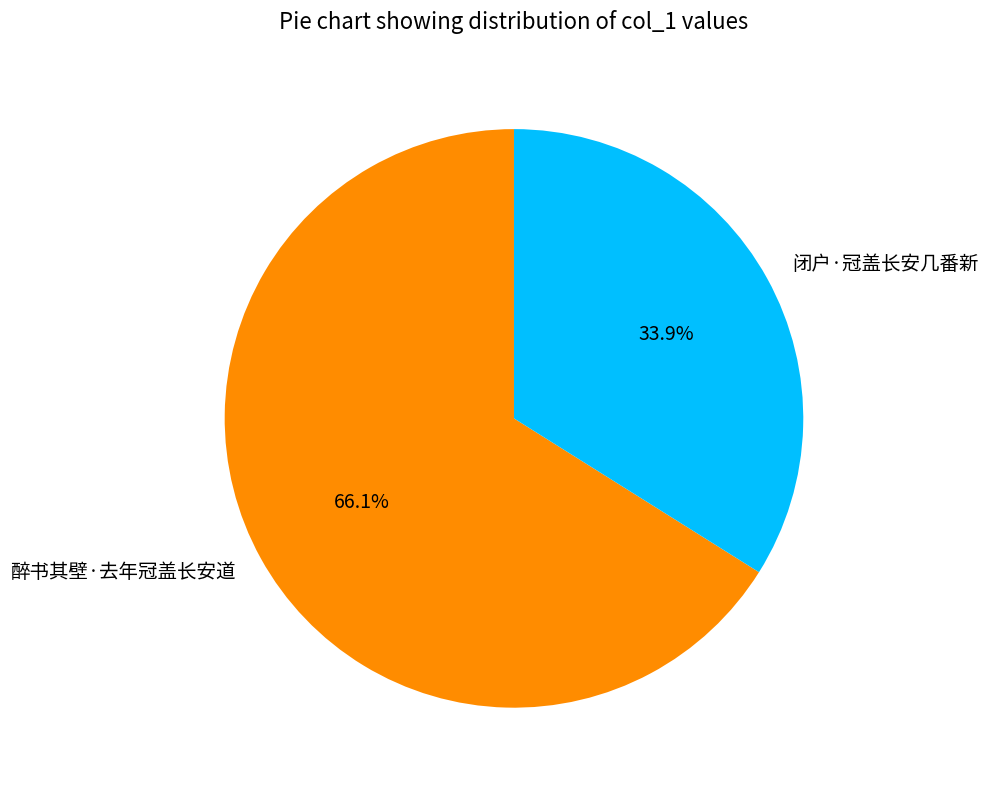

What is the ratio of the value at 闭户·冠盖长安几番新 to the value at 醉书其壁·去年冠盖长安道?

0.5